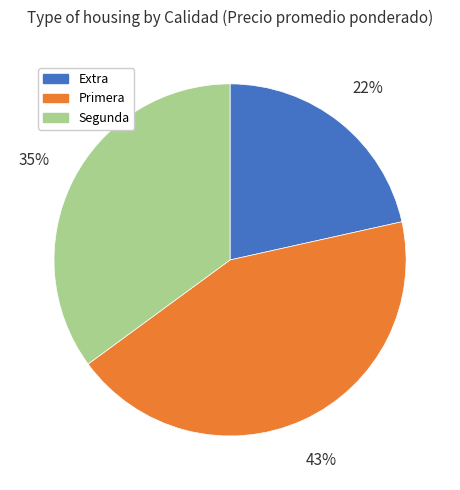

To the nearest percent, what is the average slice percentage?

33%